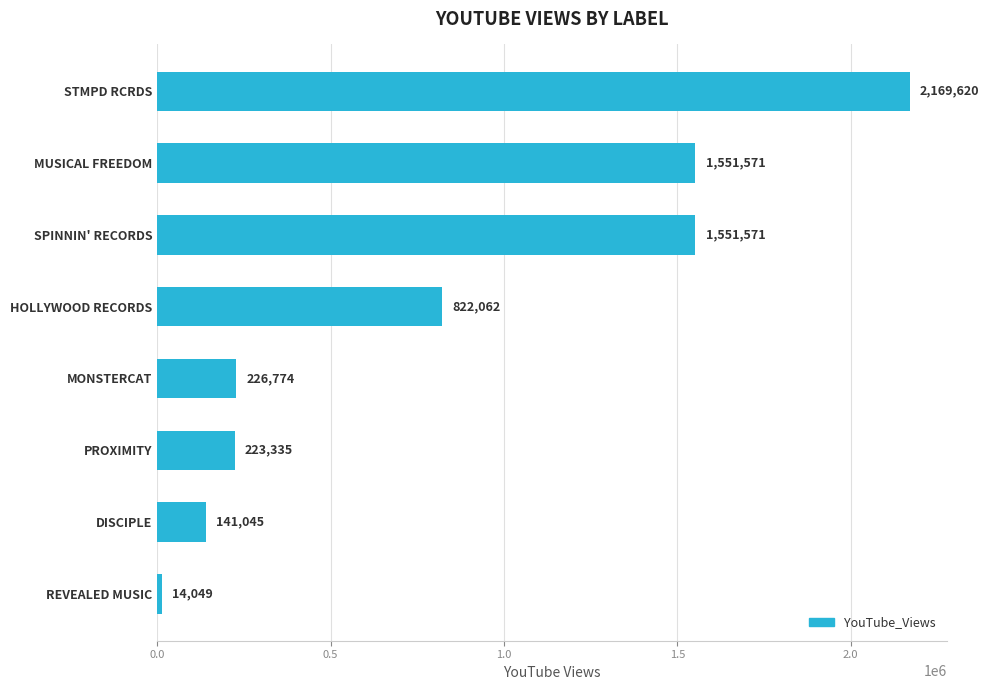

The value at STMPD RCRDS is 3567587. True or false?

False